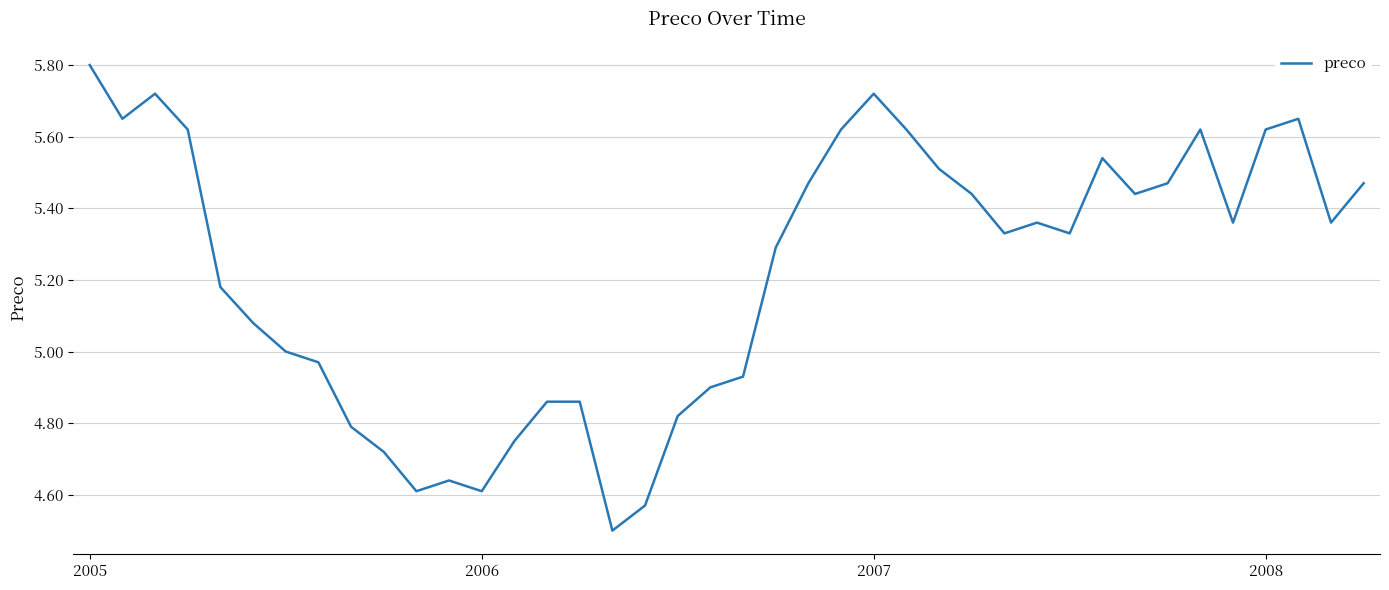

What is the maximum value shown in the chart?

5.8